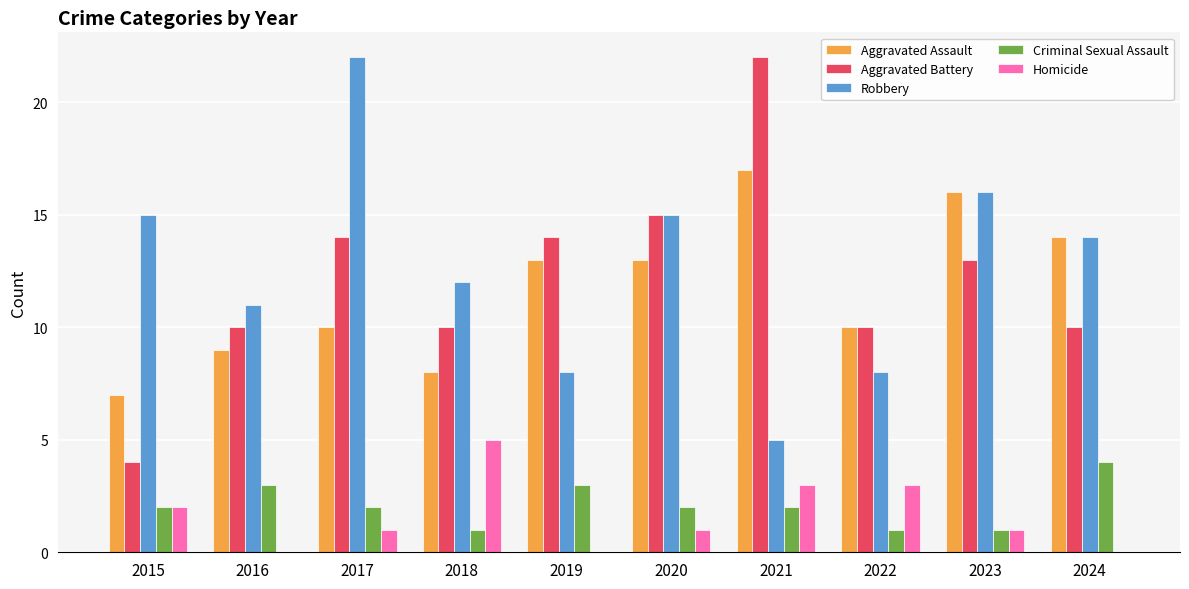

Between 2016 and 2023, which series saw the biggest shift?

Aggravated Assault